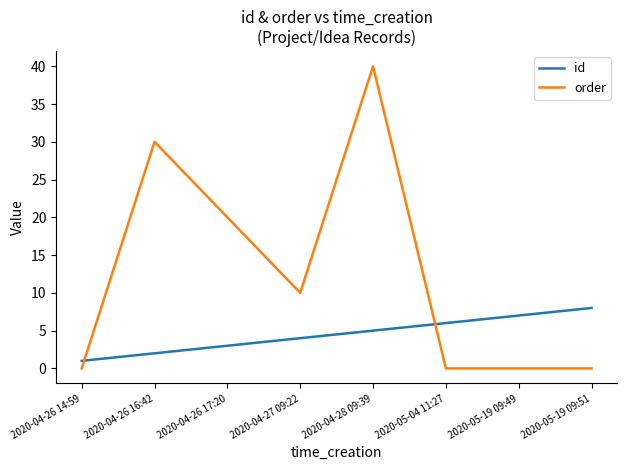

What are all the series names shown in the legend?

id, order